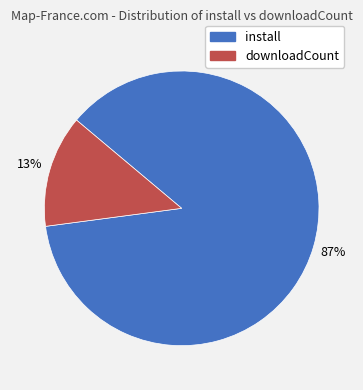

To the nearest percent, what is the difference between the largest and smallest slice percentages?

74%